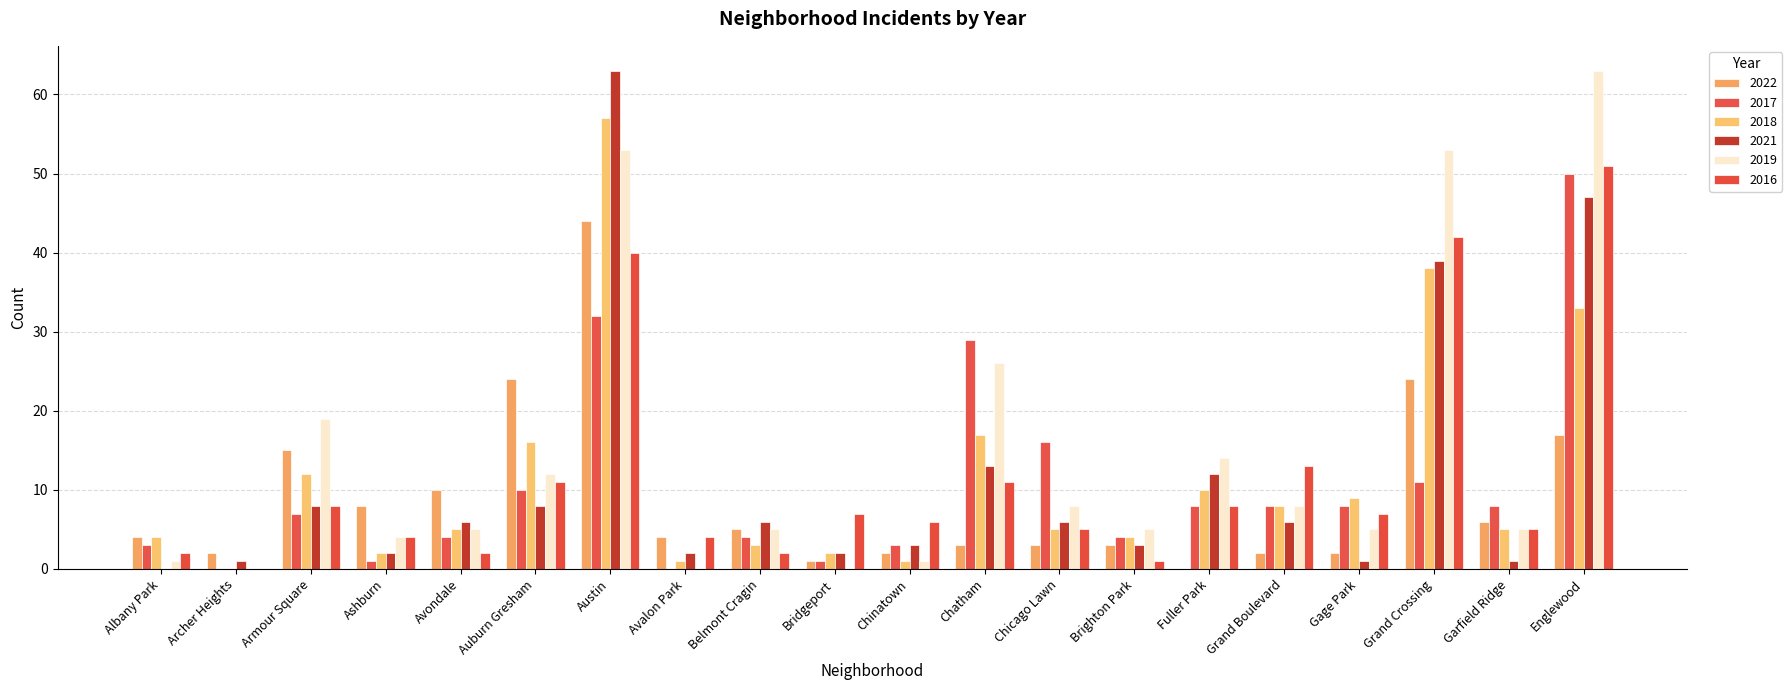

Is it true that 2019 equals 10 at Chatham?

False